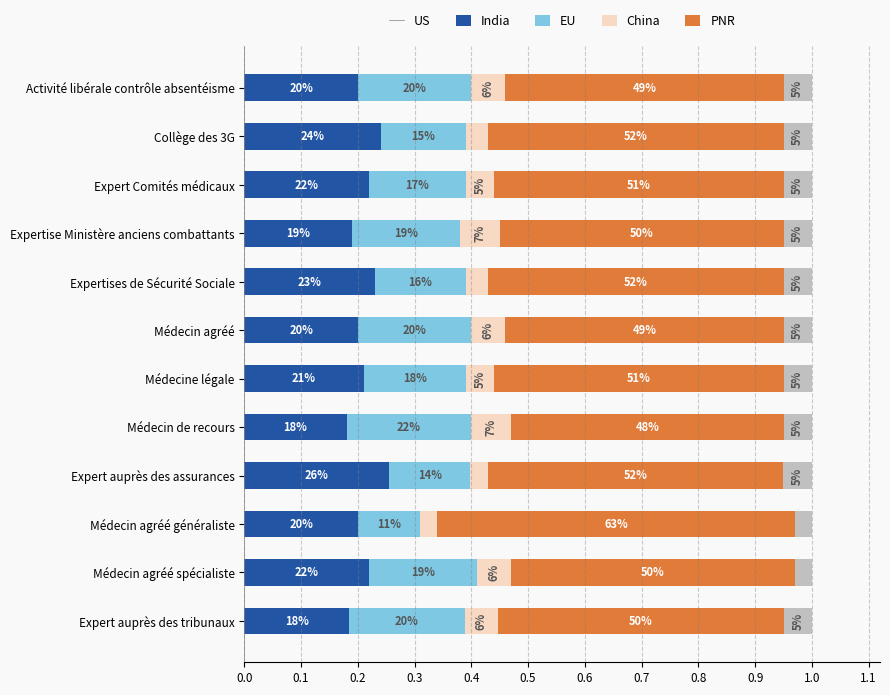

What are all the series names shown in the legend?

US, India, EU, China, PNR